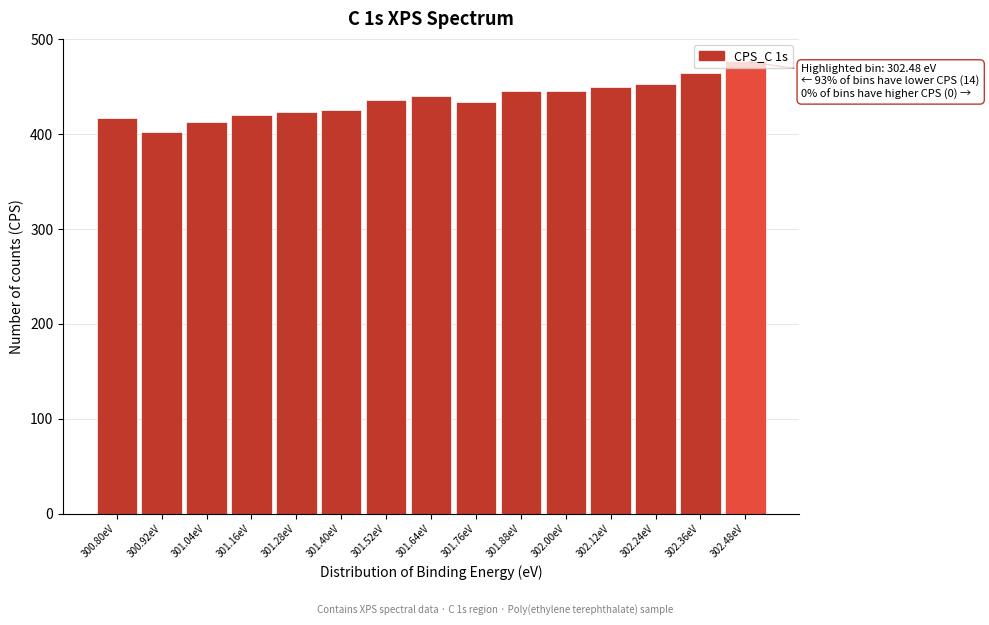

Read the value at 301.64eV.

439.9